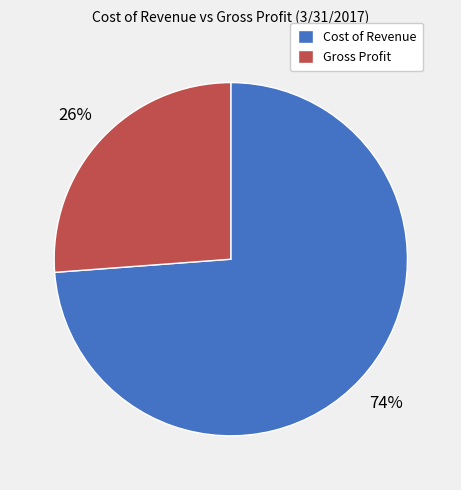

Approximately how many times larger is the value at Cost of Revenue compared to Gross Profit?

2.8